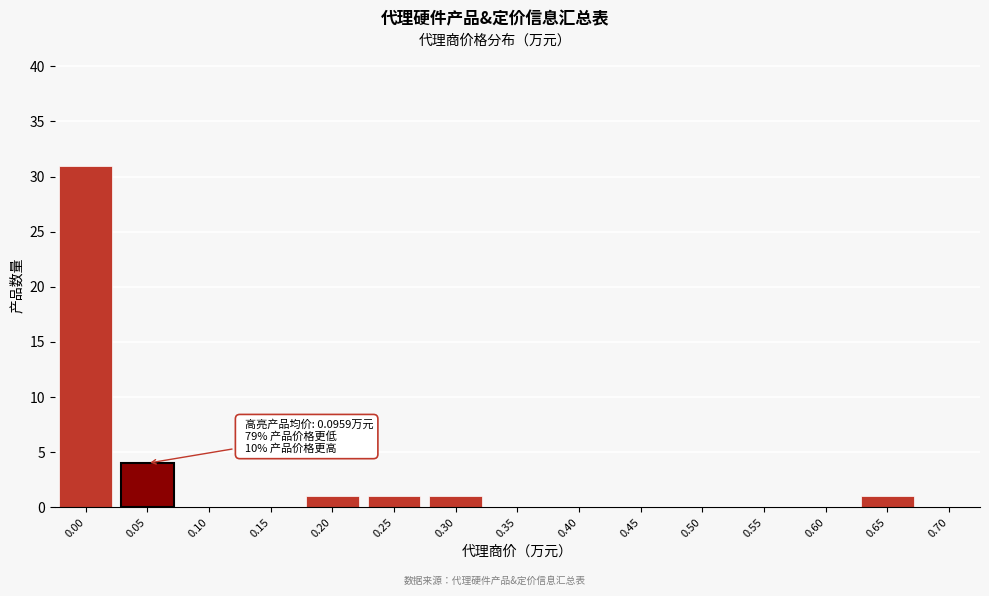

Reading right to left, transcribe all the data shown in this chart.

0.70=0	0.65=1	0.60=0	0.55=0	0.50=0	0.45=0	0.40=0	0.35=0	0.30=1	0.25=1	0.20=1	0.15=0	0.10=0	0.05=4	0.00=31